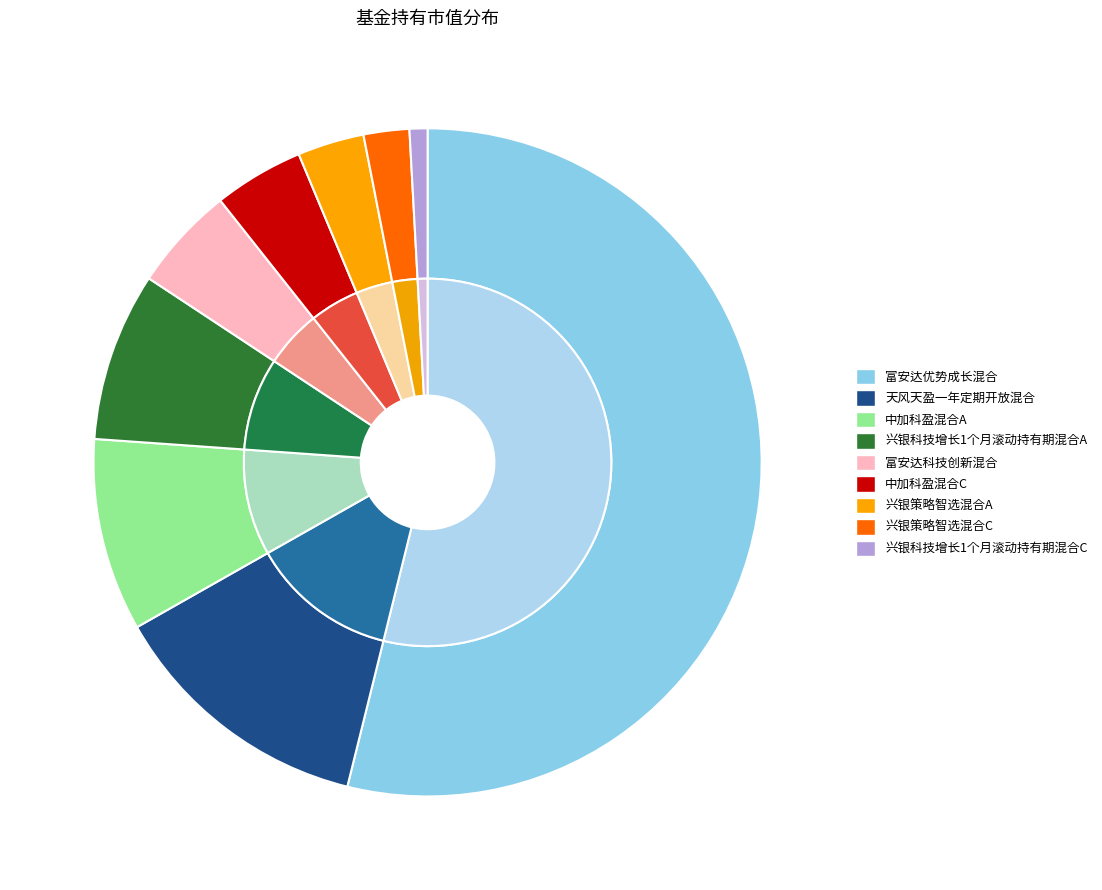

What percentage is the 中加科盈混合C slice, to the nearest percent?

4%